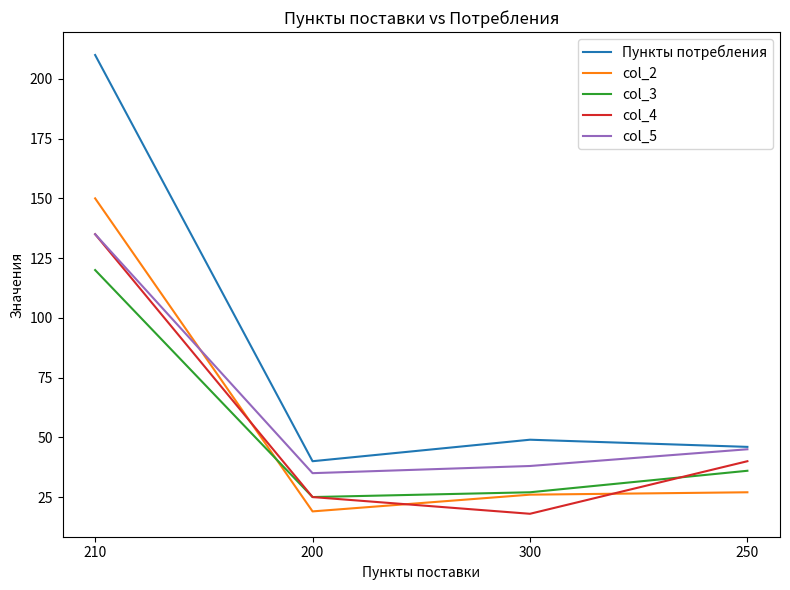

What is the difference between the col_5 values at 210 and 250?

90